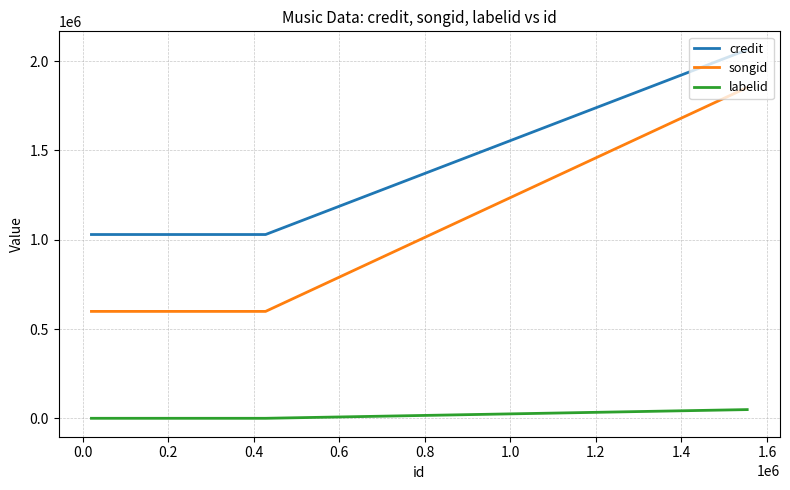

What is the lowest value of the credit series?

1029105